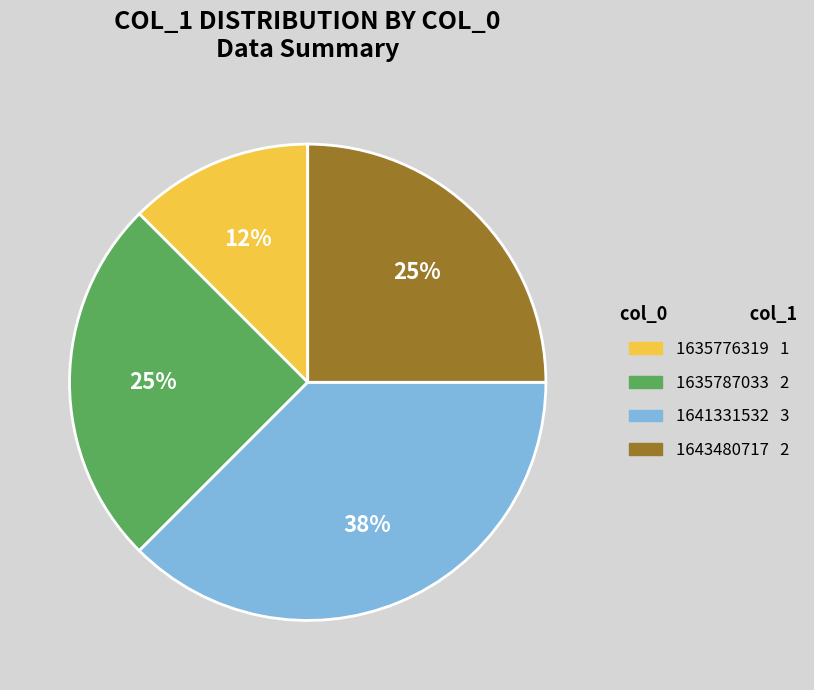

Does any single category account for the majority?

No